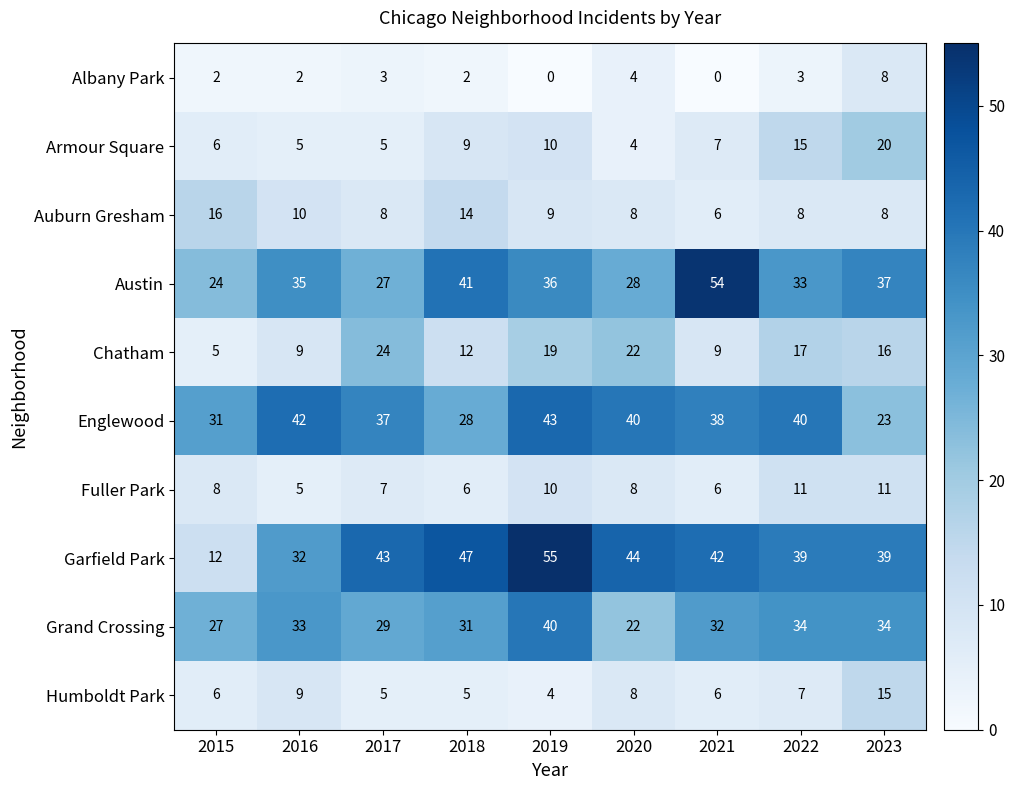

Rank the series by their maximum value, from highest to lowest.

Garfield Park, Austin, Englewood, Grand Crossing, Chatham, Armour Square, Auburn Gresham, Humboldt Park, Fuller Park, Albany Park